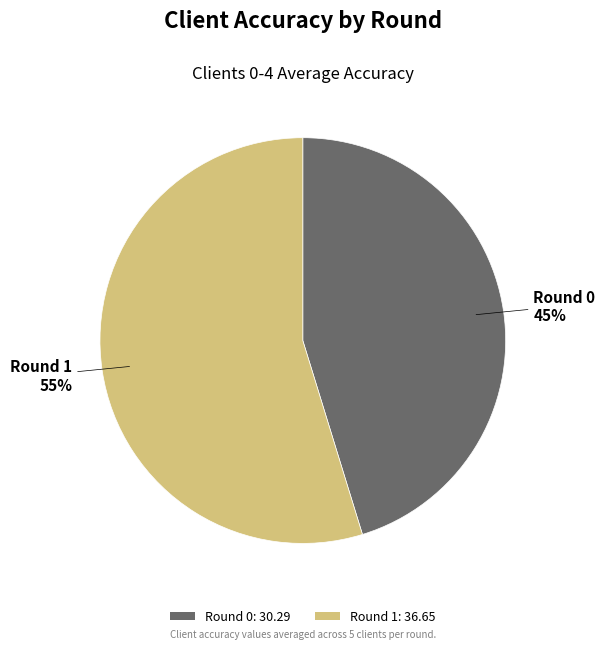

To the nearest percent, what is the difference between the largest and smallest slice percentages?

10%